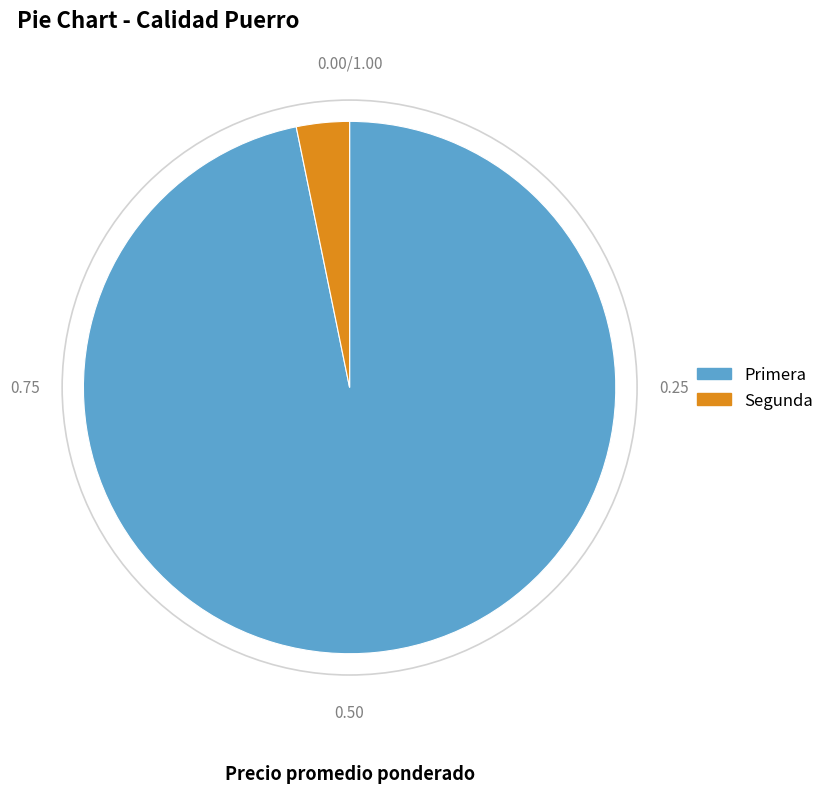

Do Primera and Segunda together represent more than half of the pie?

Yes